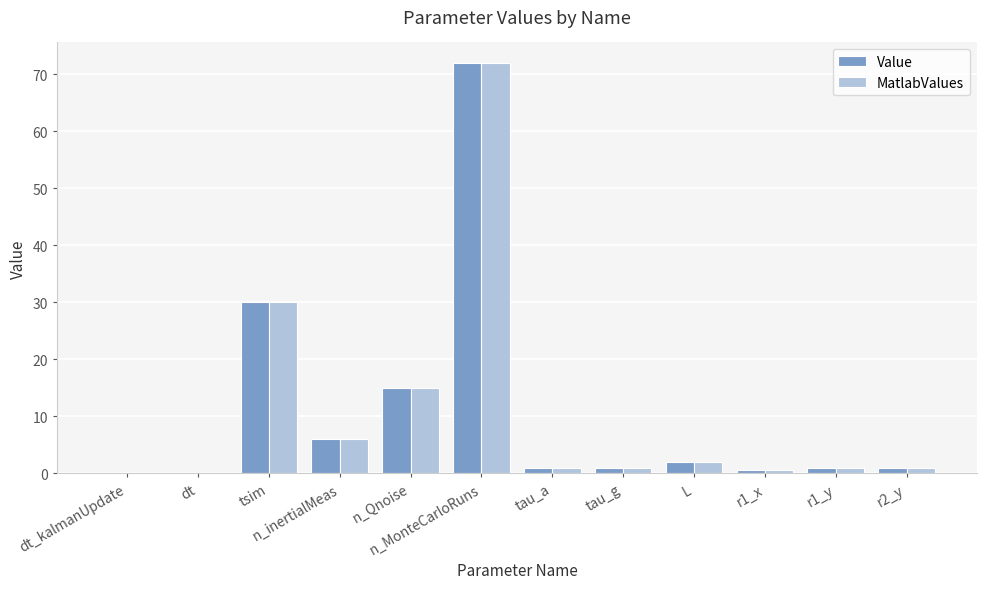

At which label is MatlabValues closest to 36?

tsim